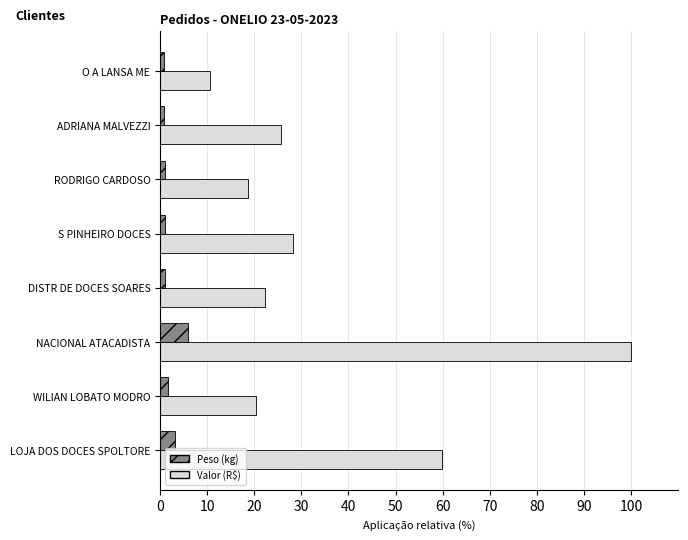

What is the maximum value shown in the chart?

100.0